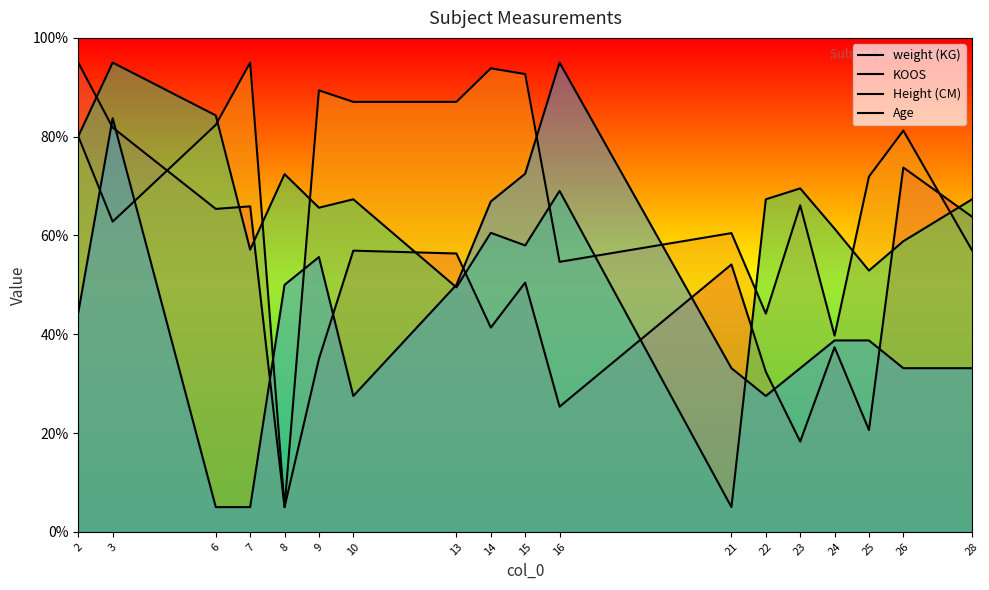

What are all the series names shown in the legend?

weight (KG), KOOS, Height (CM), Age